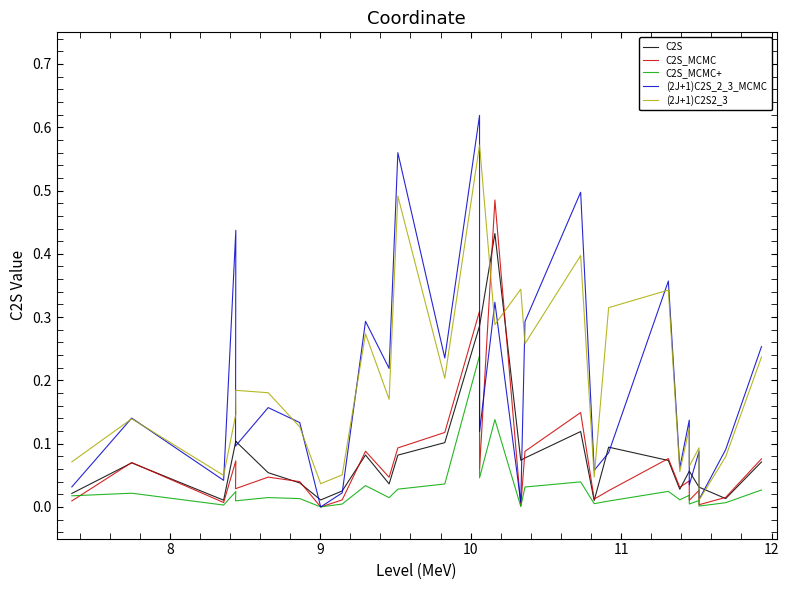

Is it true that C2S_MCMC+ equals 0.0 at 12?

False